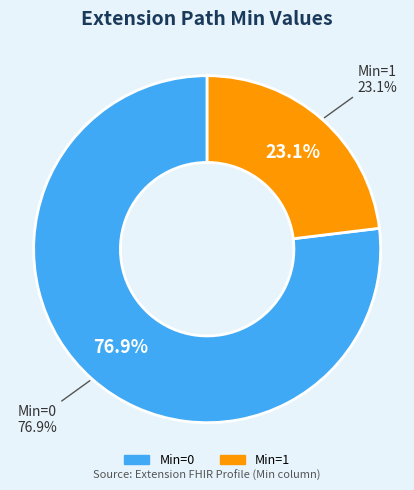

Combined, do Extension.extension:name.url and Extension.extension:description.id account for over 50%?

No